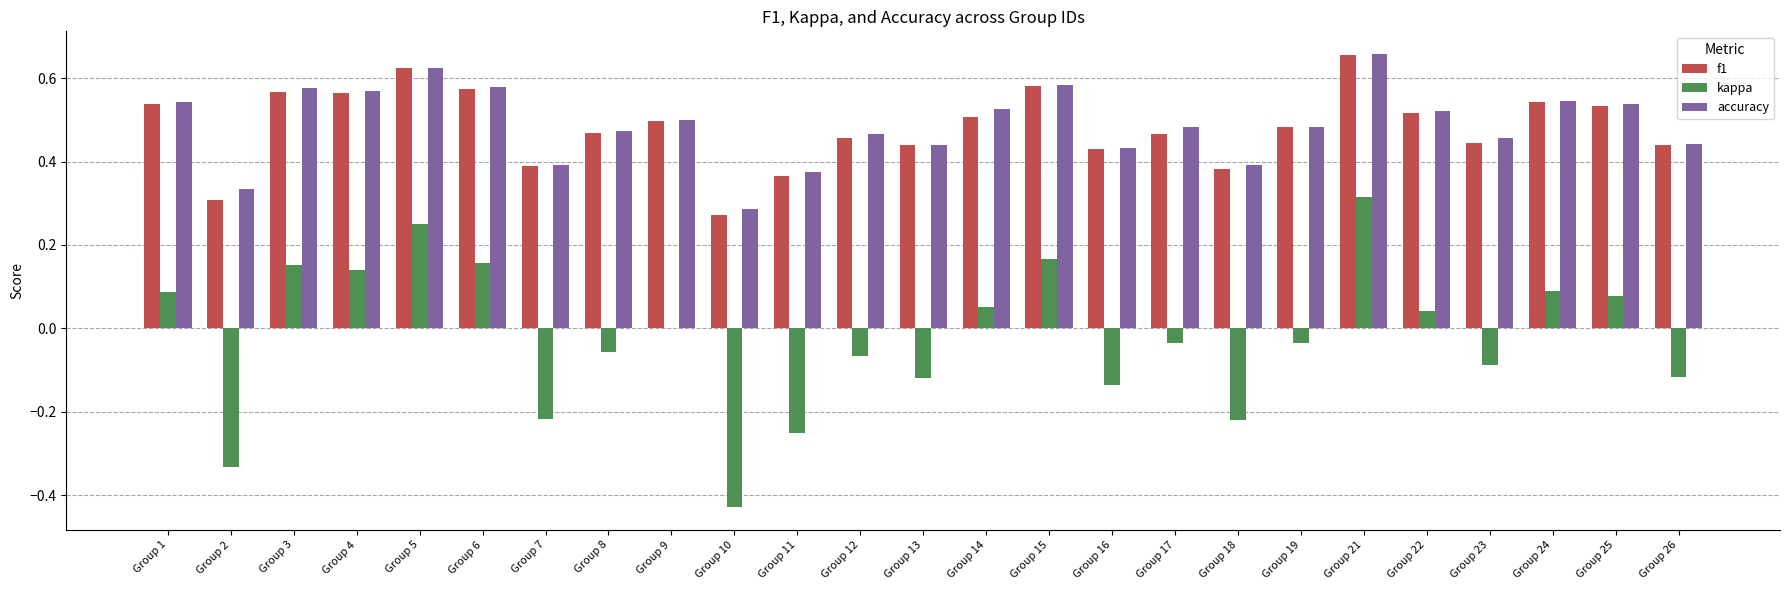

Is the value of kappa at Group 17 greater than the value of f1 at Group 25?

No